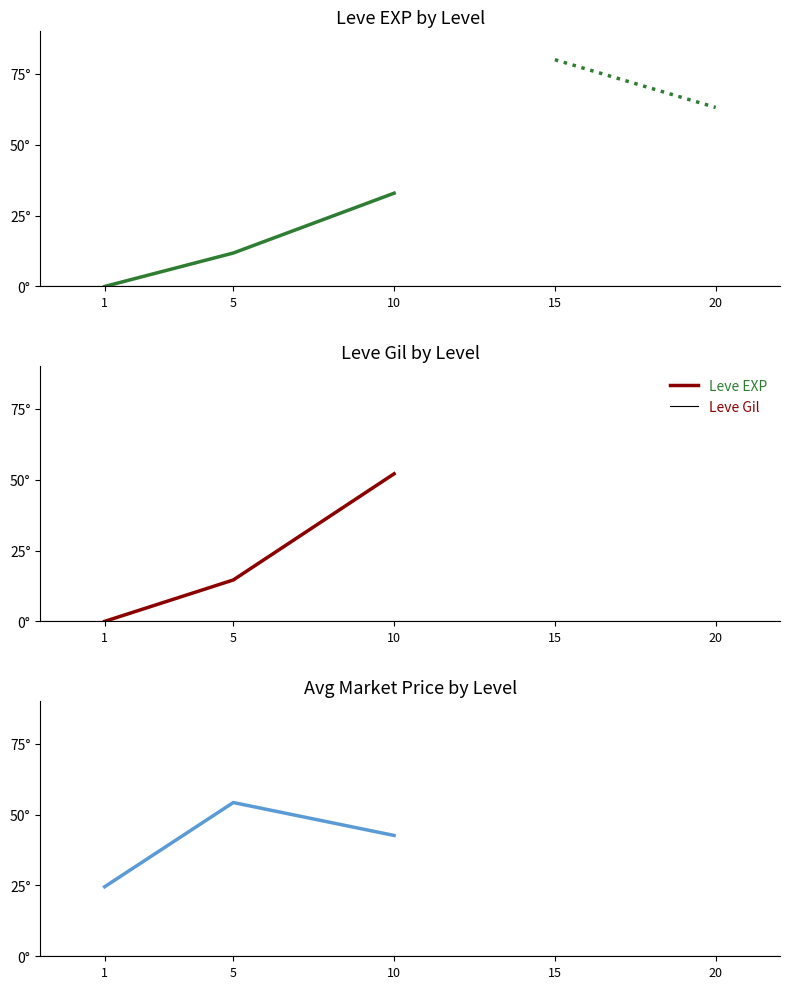

The value of Leve EXP at 1 is 0.0. True or false?

True